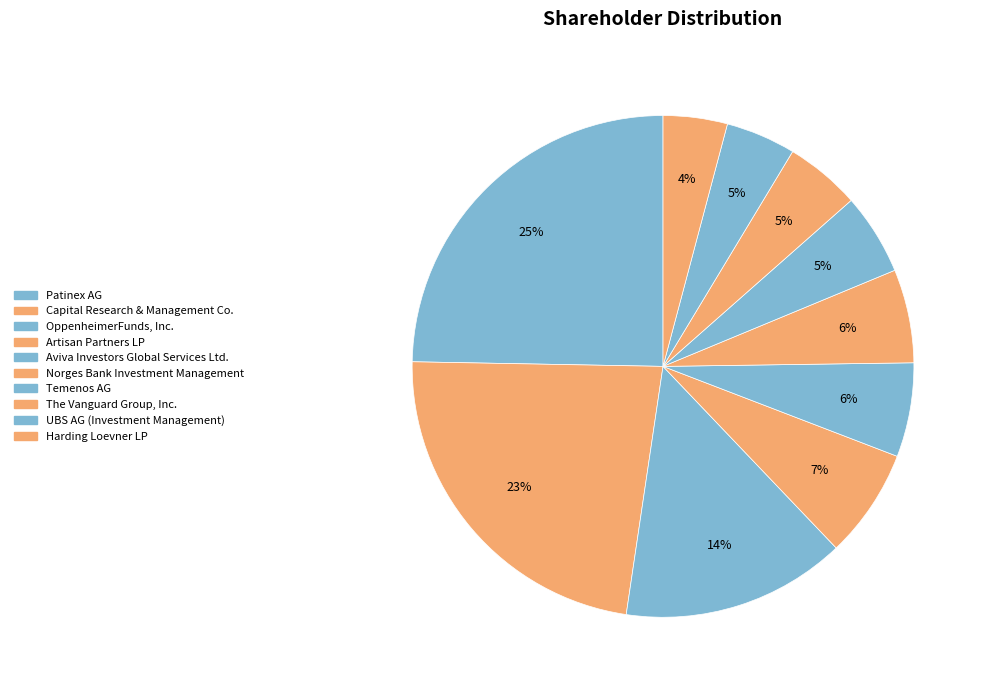

What is the change in value from Aviva Investors Global Services Ltd. to The Vanguard Group, Inc.?

-374867